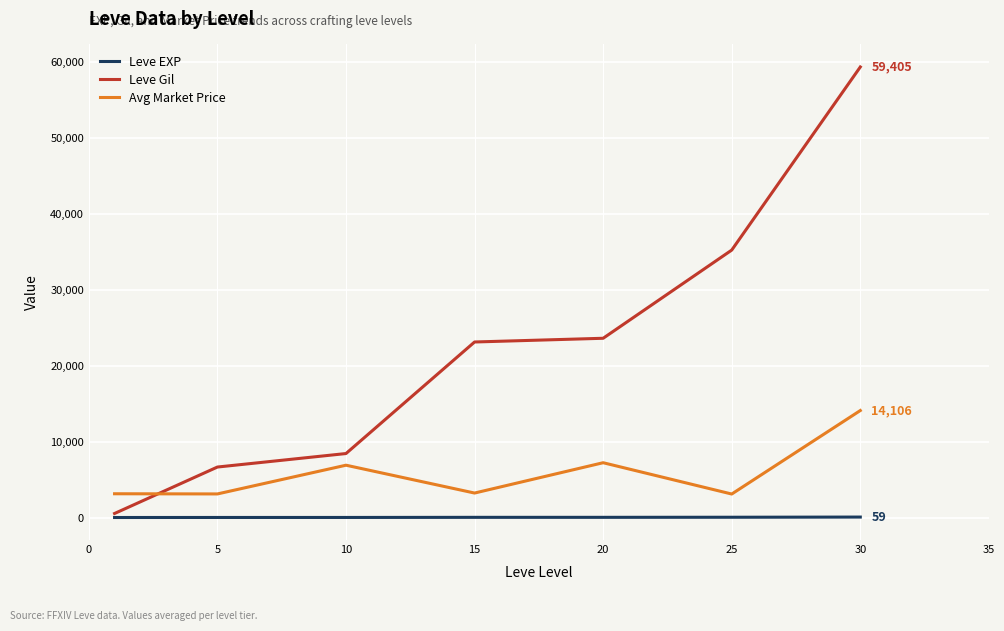

List the series in order of their peak value, lowest first.

Leve EXP, Avg Market Price, Leve Gil